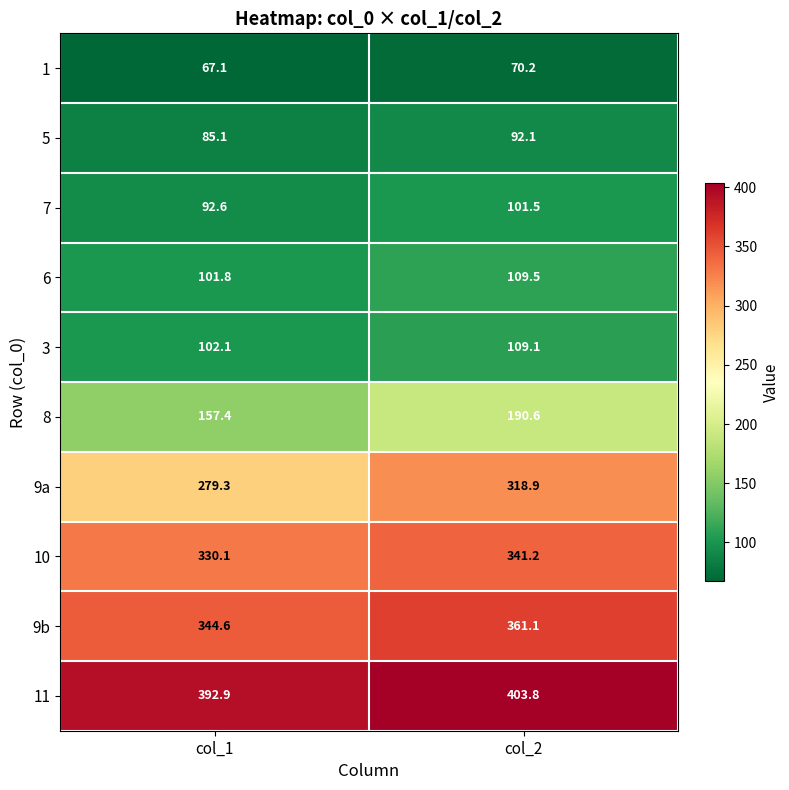

Where does the 9b series first go above 361?

col_2